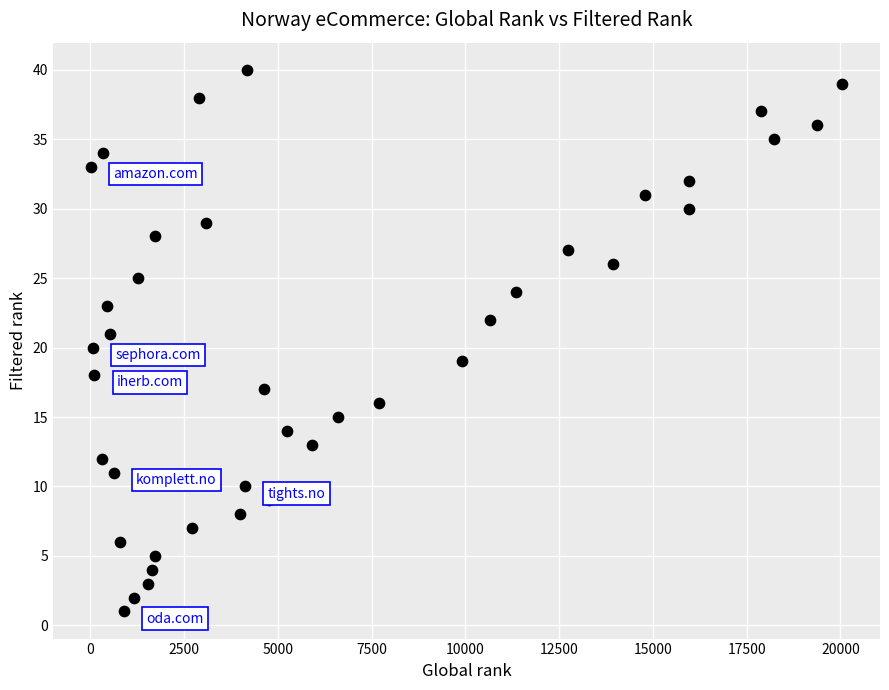

What is the range of X values (max minus min)?

20053